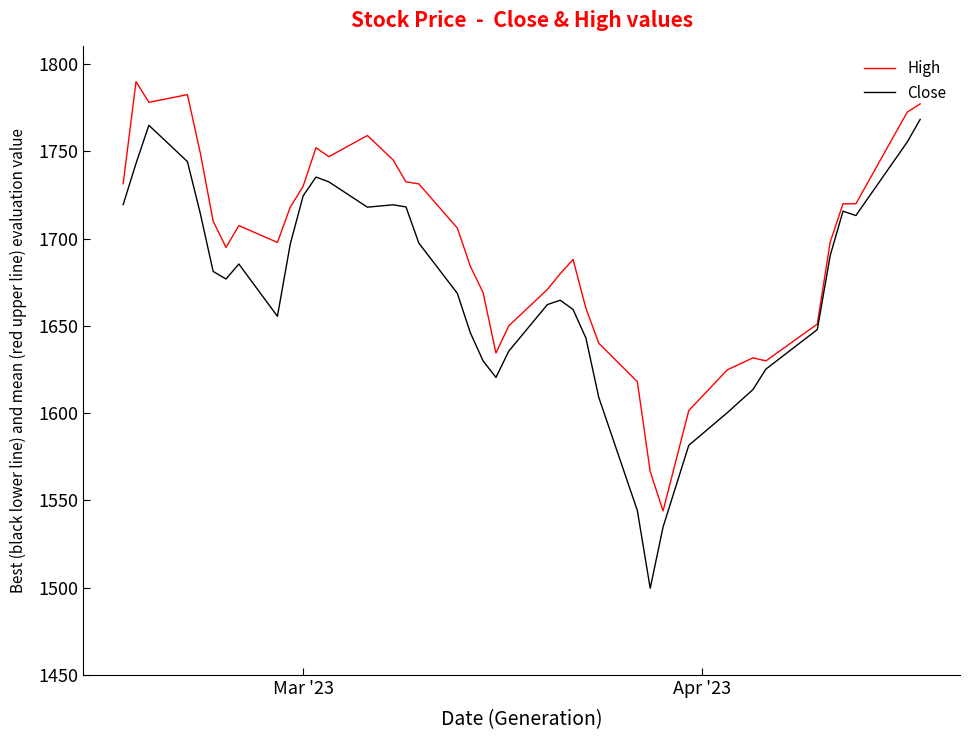

What is the smallest value displayed?

1499.7